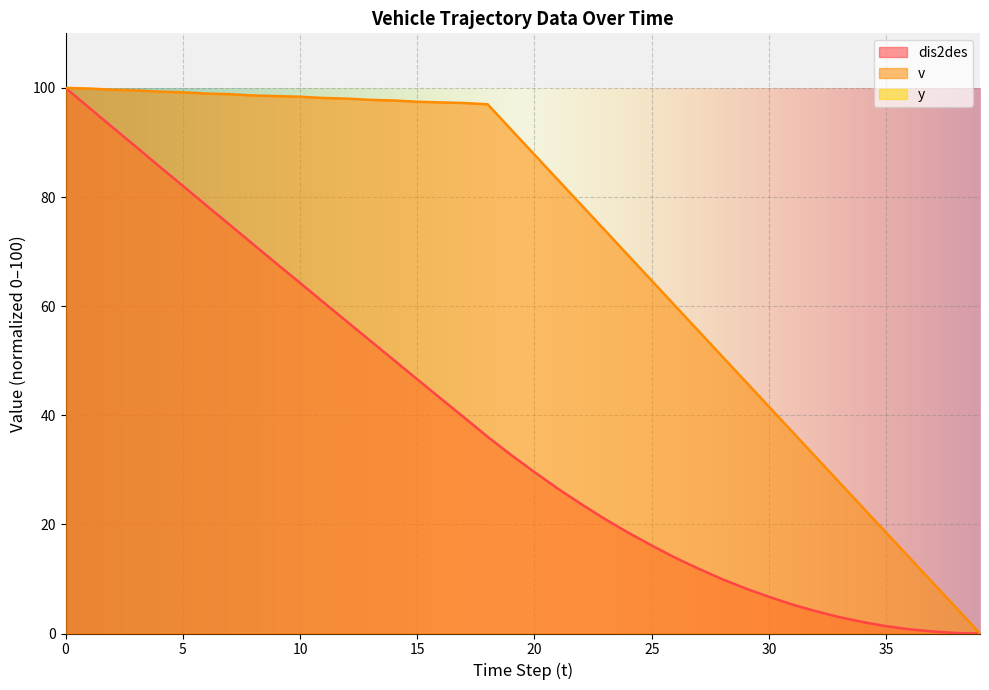

Which series changed the most between 2 and 19?

dis2des